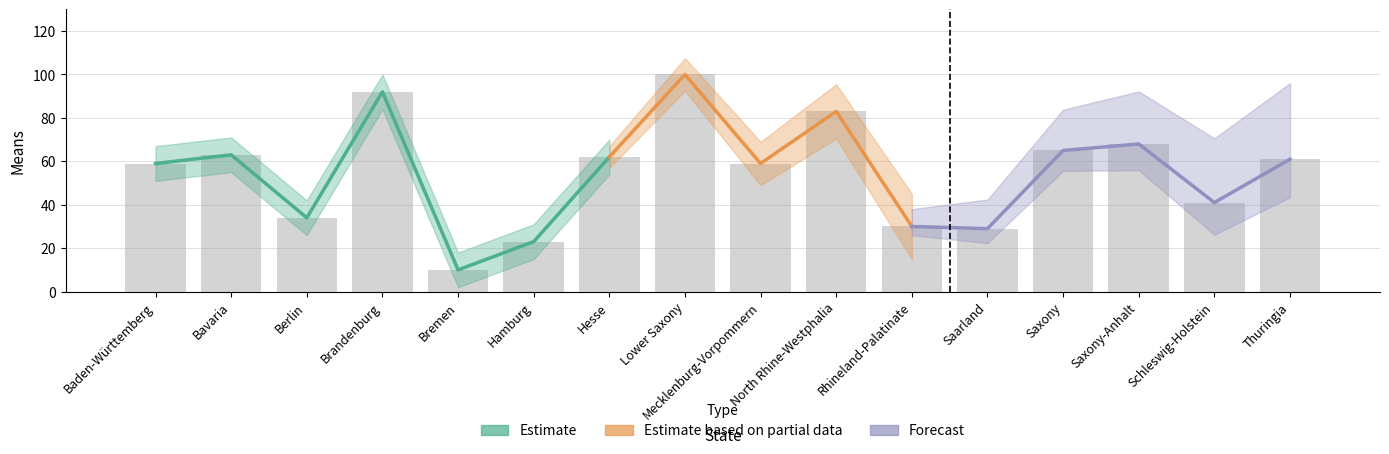

The value at Brandenburg is 146. True or false?

False